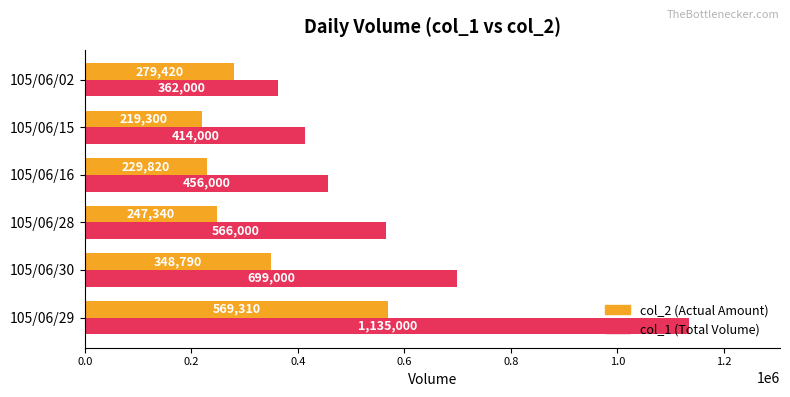

Which category has the lowest value across all series?

105/06/15